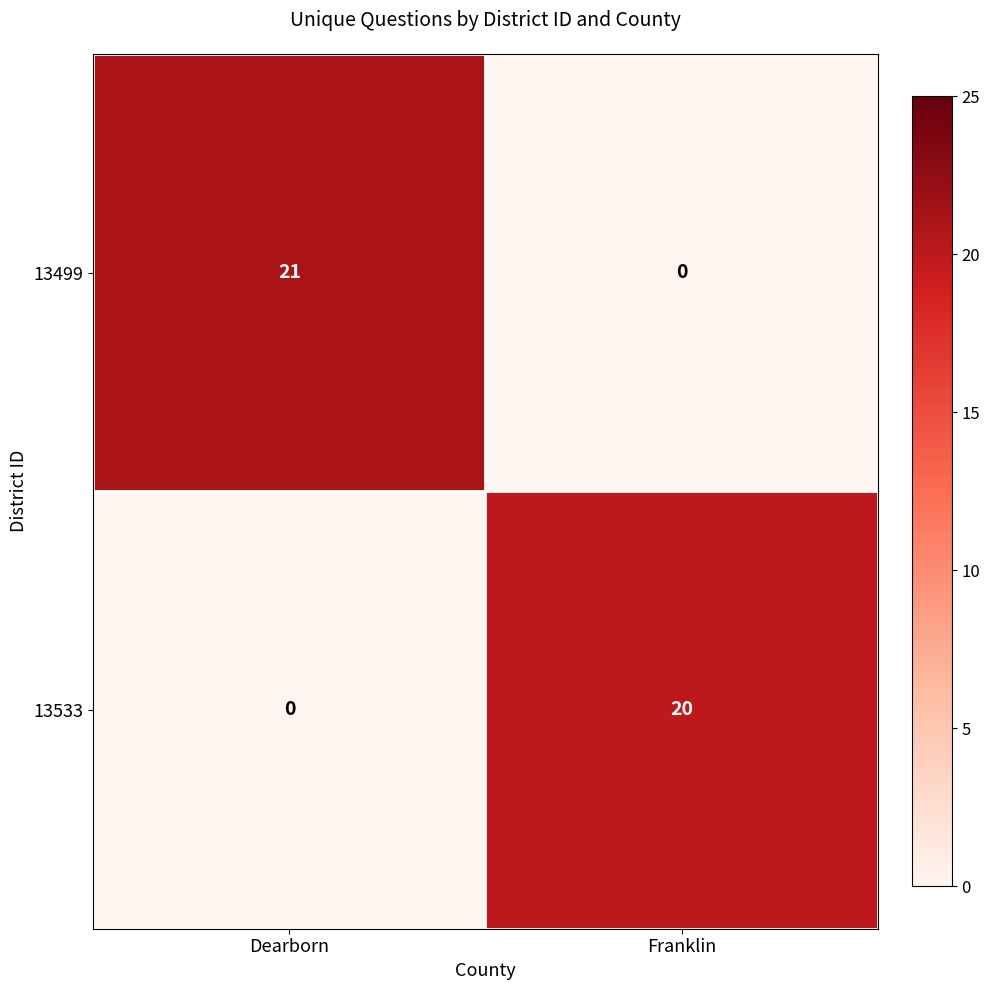

Is it true that 13533 equals -10 at Dearborn?

False